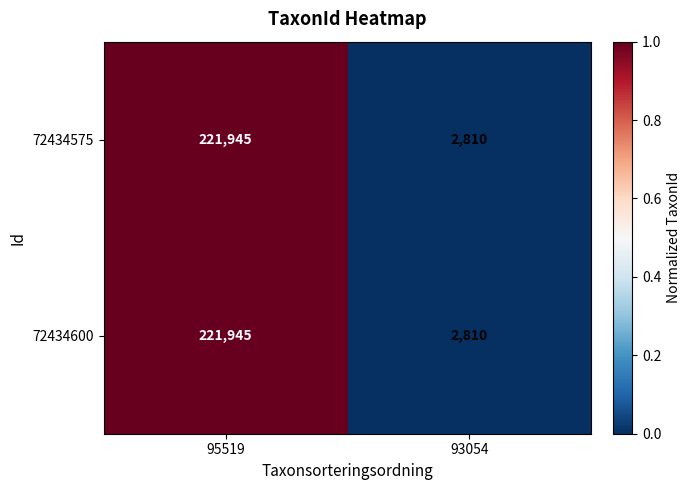

What is the sum of all 72434575 values?

224755